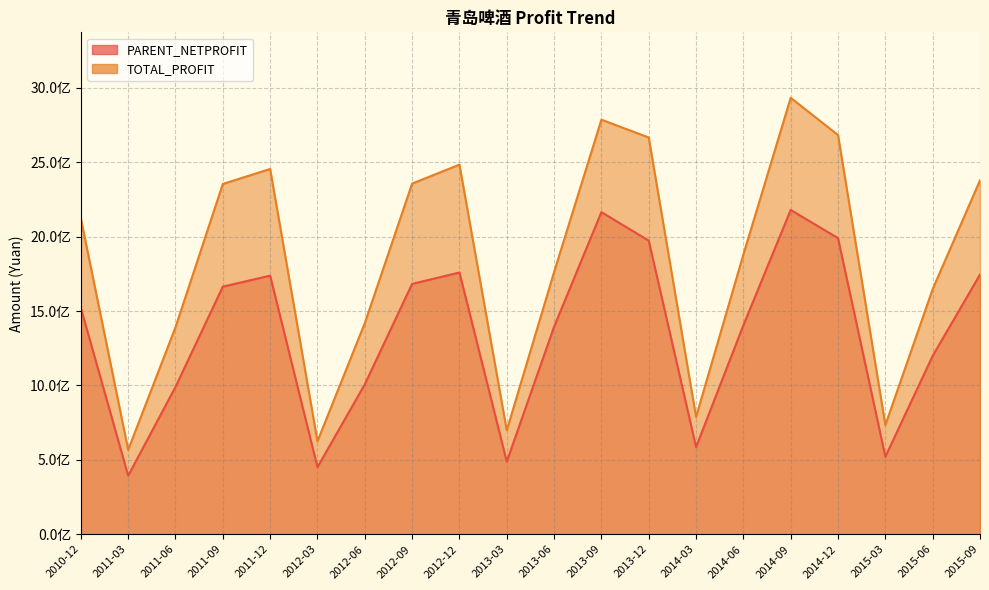

What is the spread (max minus min) of values at 2014-03?

202732782